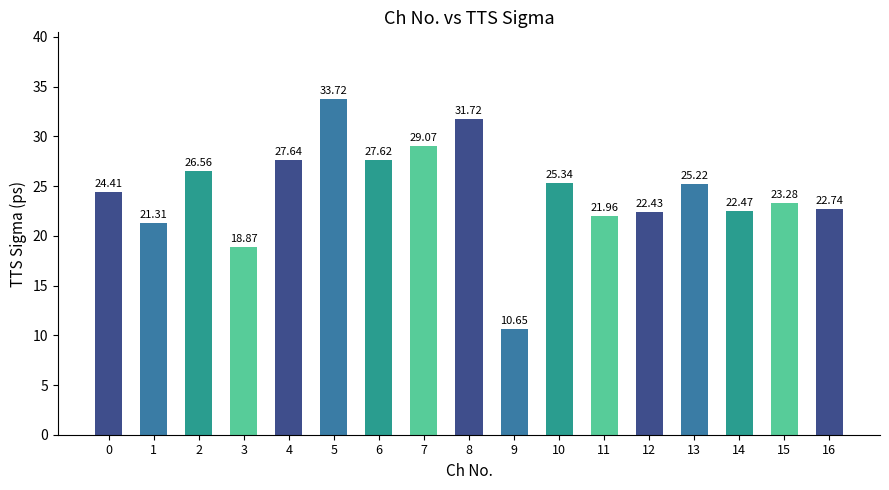

What is the change in value from 0 to 14?

-1.9